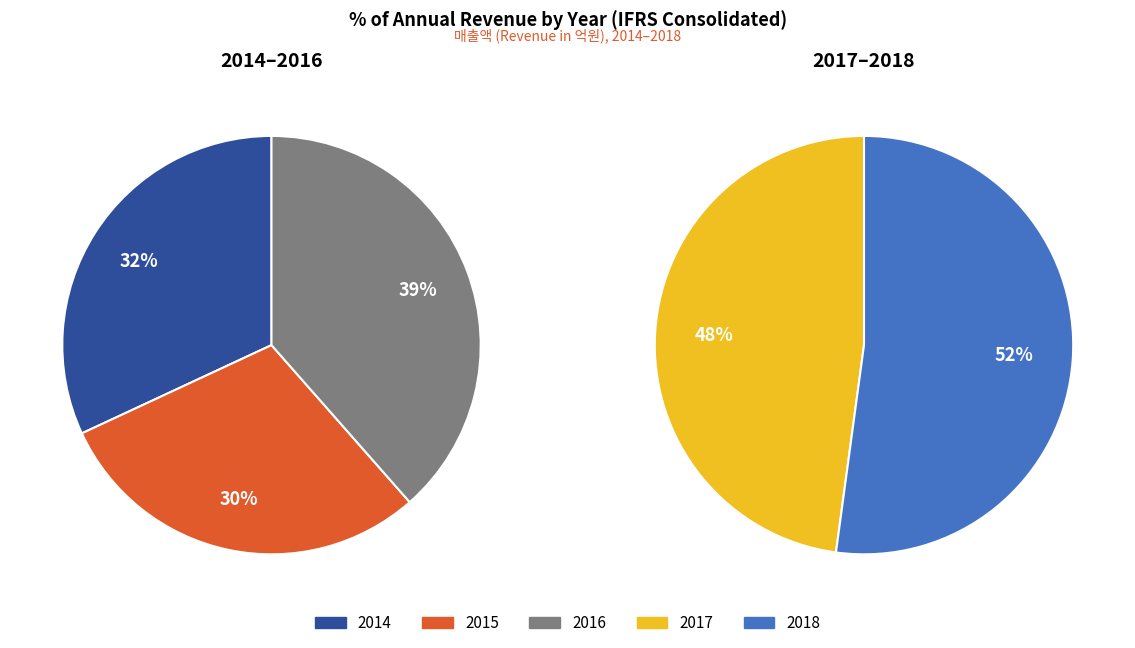

Does any single category account for the majority?

No